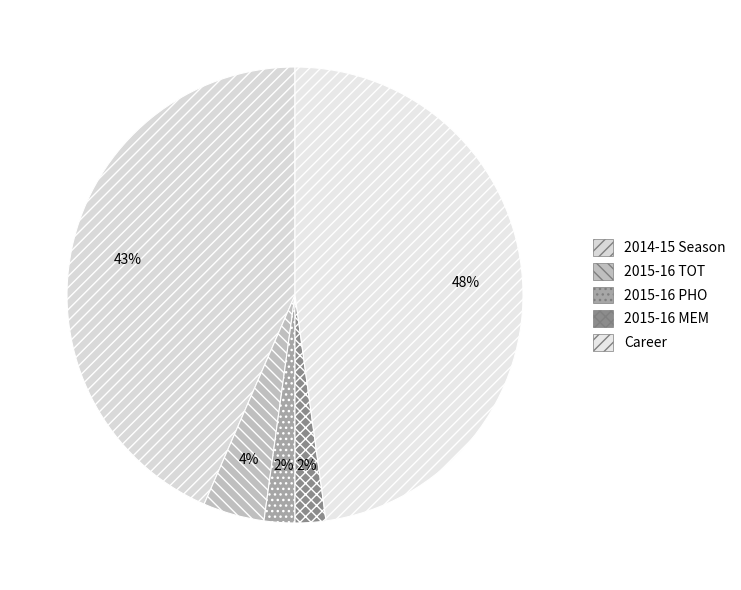

Which category has the biggest portion of the pie?

Career